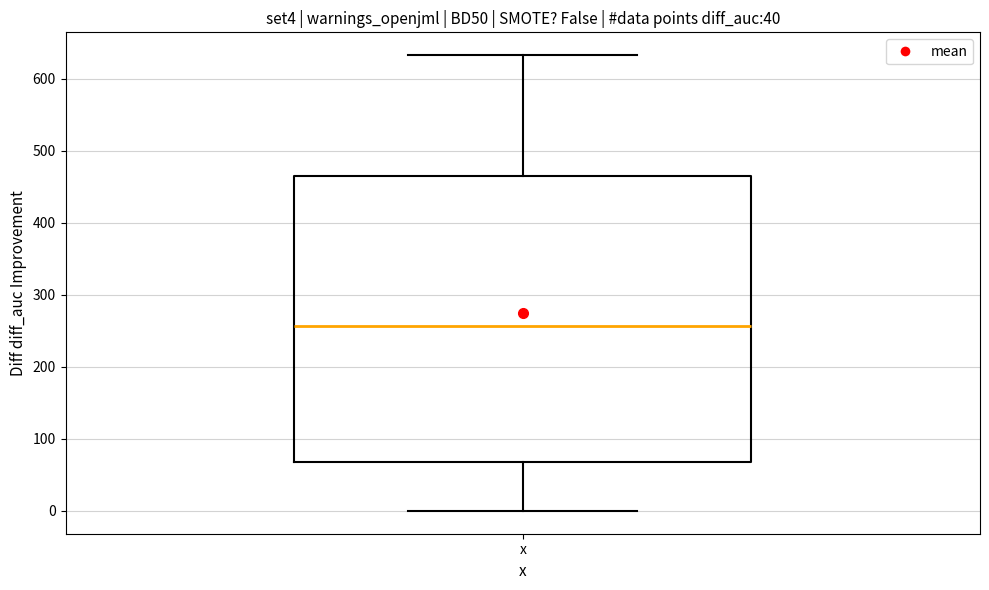

Read this box plot against the y-axis: the position of the median line, the range covered by the box, and the ends of both whiskers. The values are not printed on the chart, so give them approximately, as read against the axis.

median 260, box 70 to 460, whiskers 0 to 630